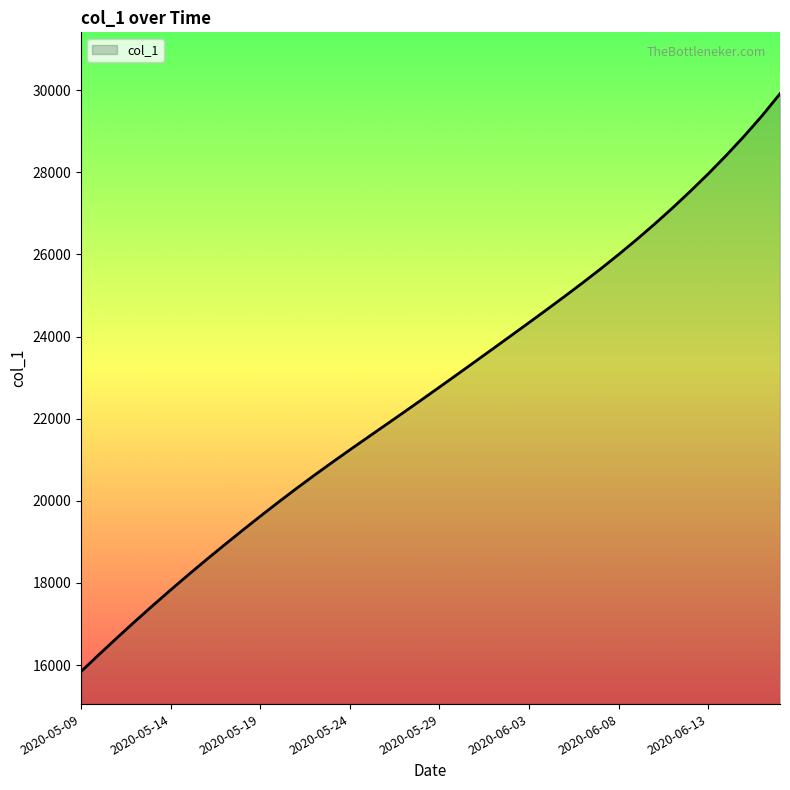

What is the greatest value displayed?

29913.0